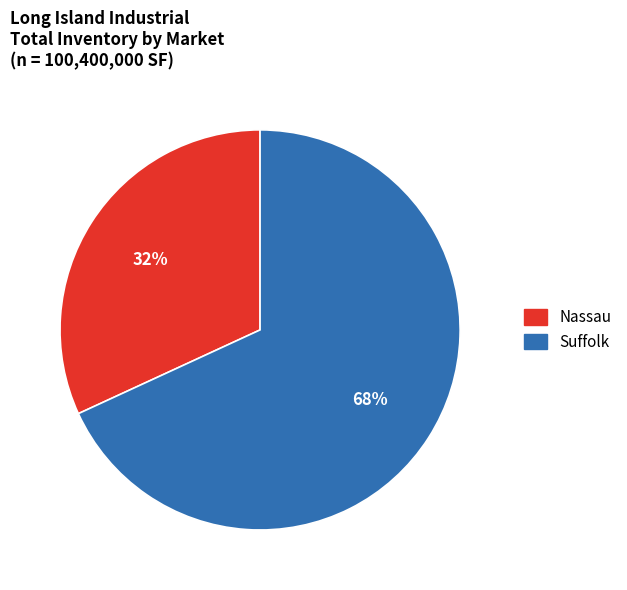

To the nearest percent, what is the difference between the largest and smallest slice percentages?

36%